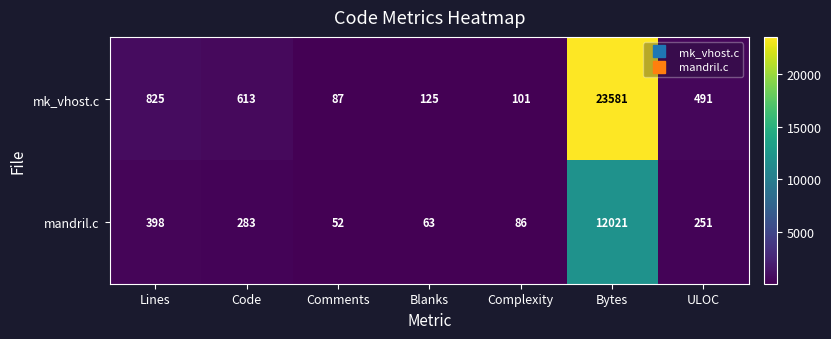

What is the highest value of the mandril.c series?

12021